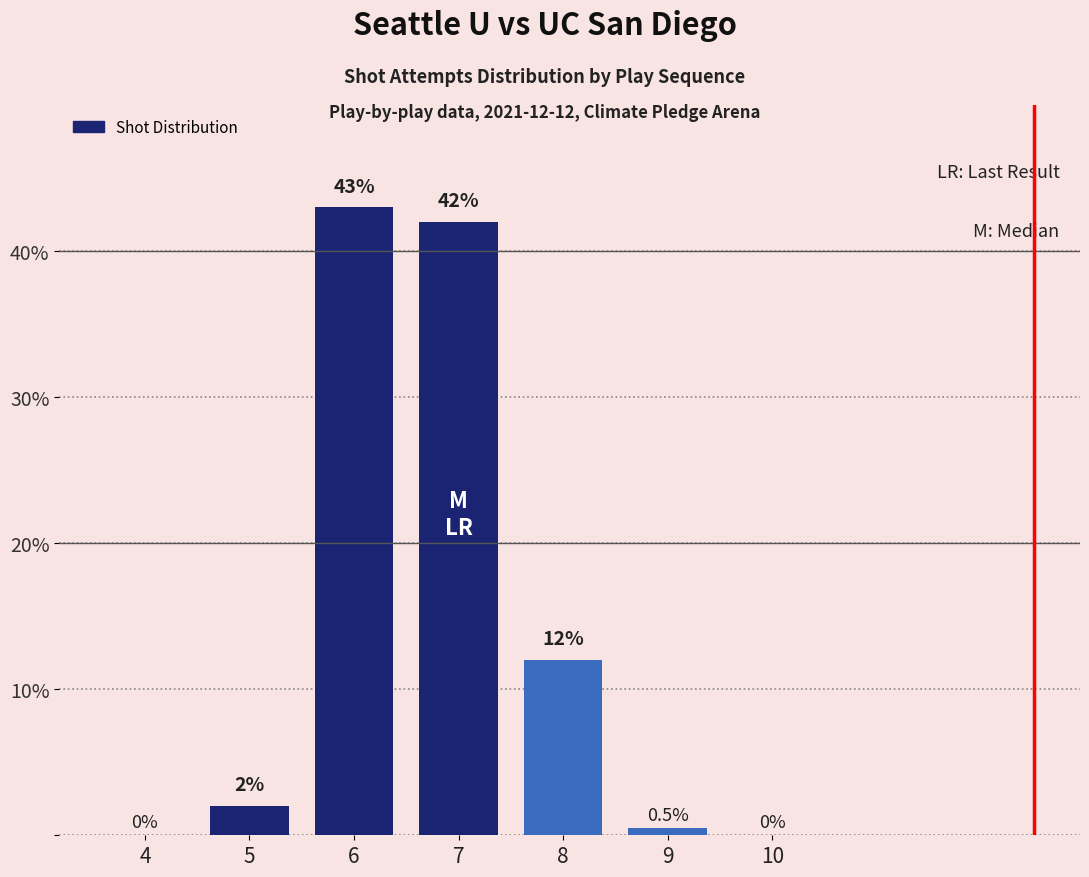

How many positive values are there?

5